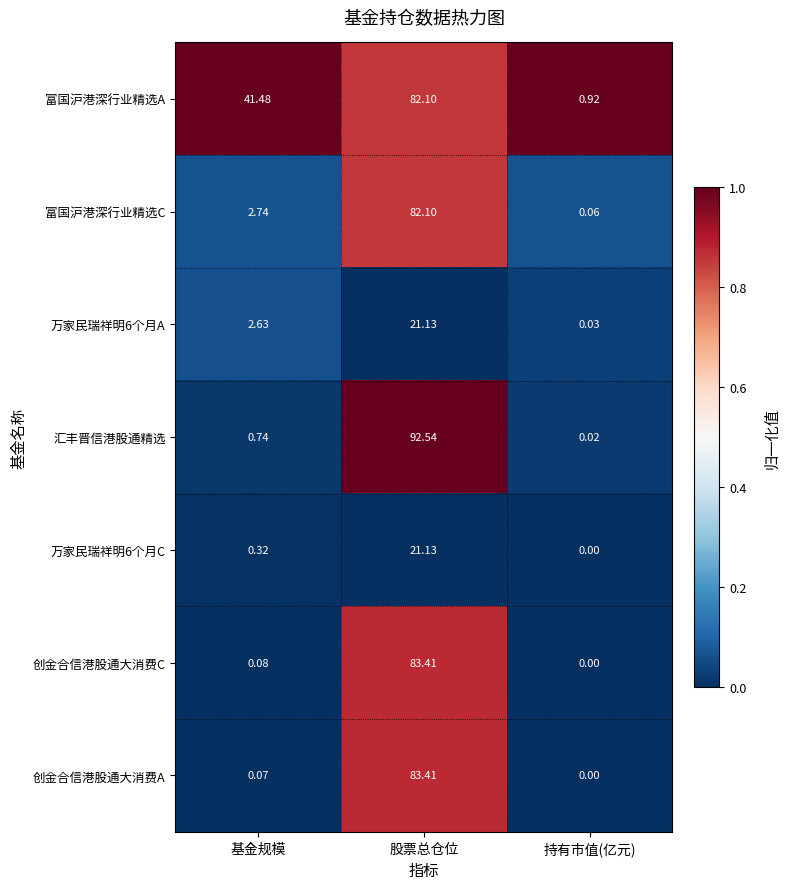

Which series changed the most between 股票总仓位 and 持有市值(亿元)?

汇丰晋信港股通精选